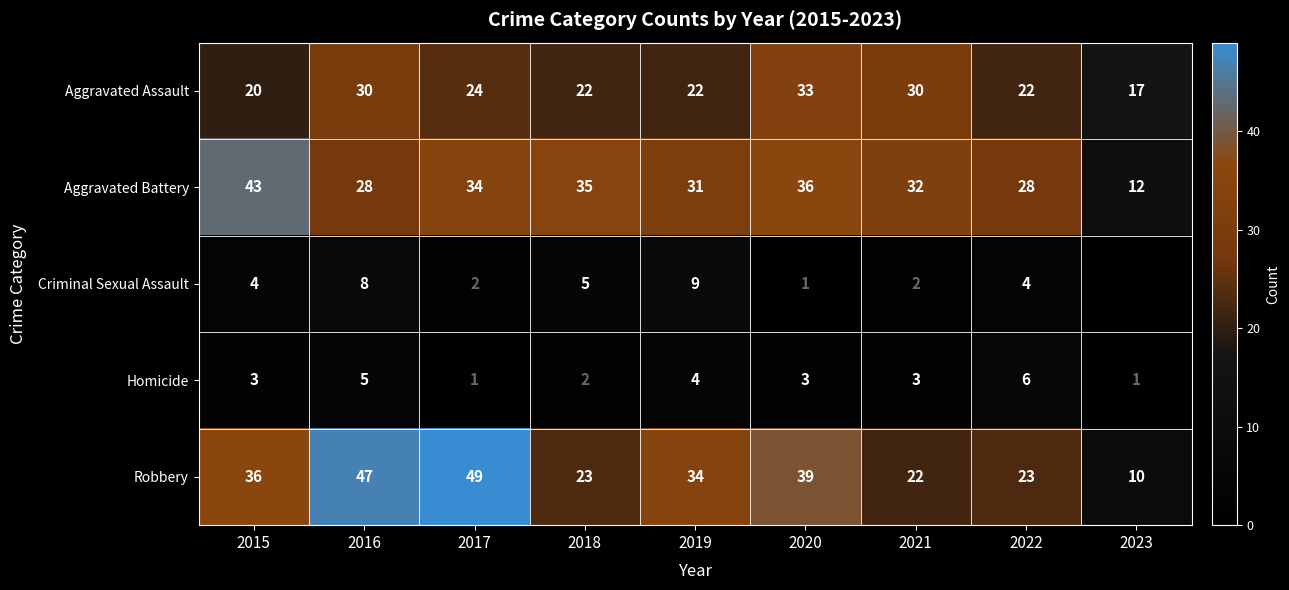

True or false: Robbery has a value of 34 at 2022.

False